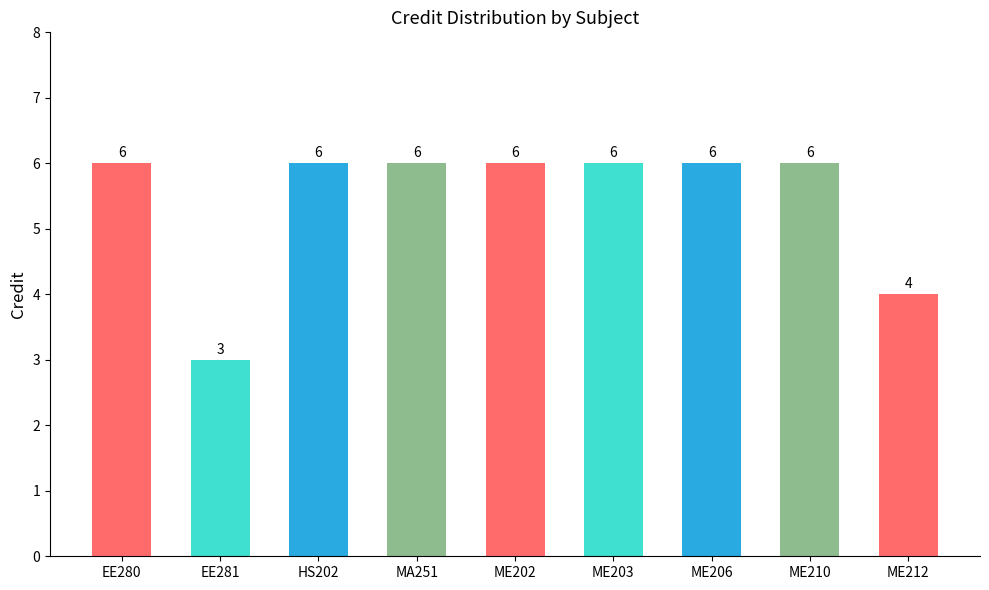

What is the sum of all values?

49